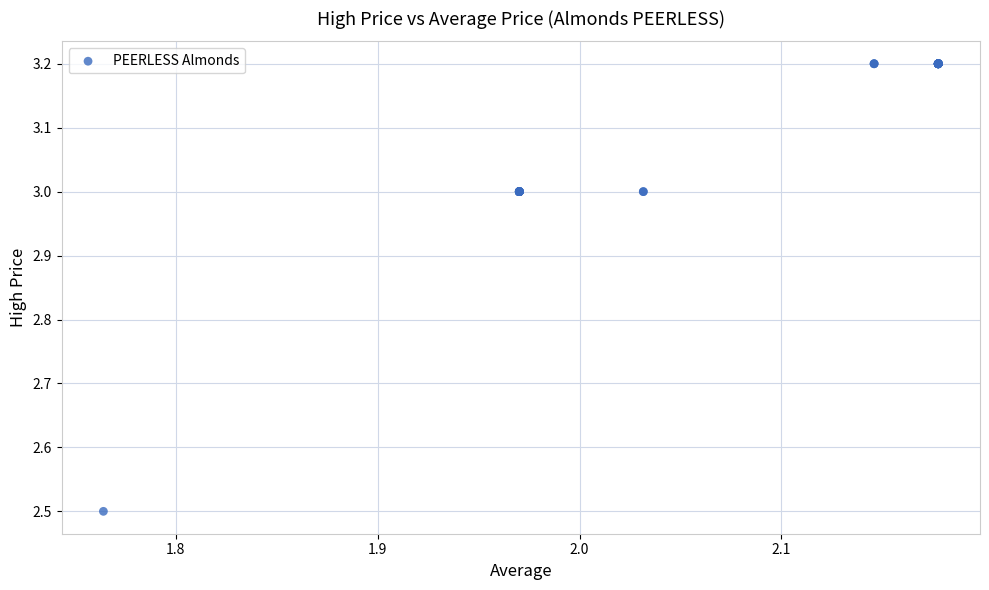

What Y value in the scatter plot is closest to 2?

2.5